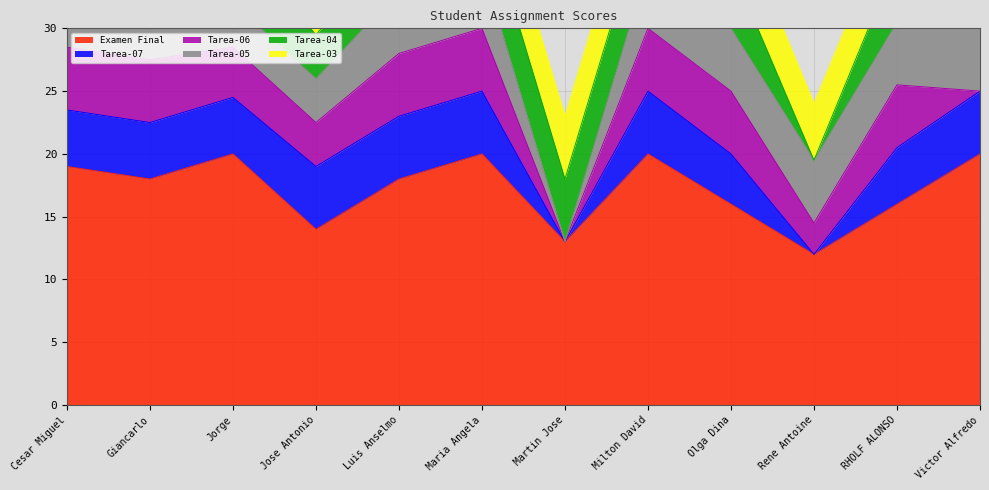

What is the minimum value for Examen Final?

12